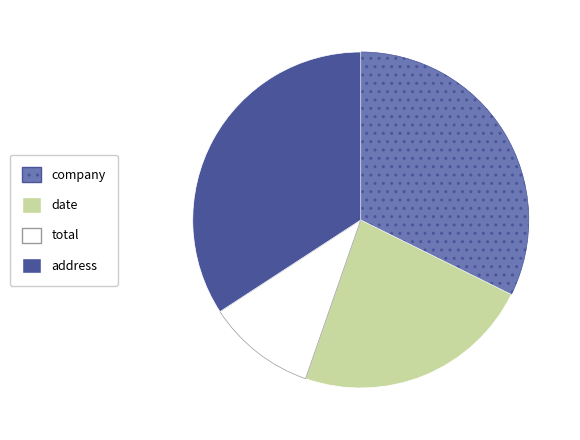

How many segments does this pie chart have?

4